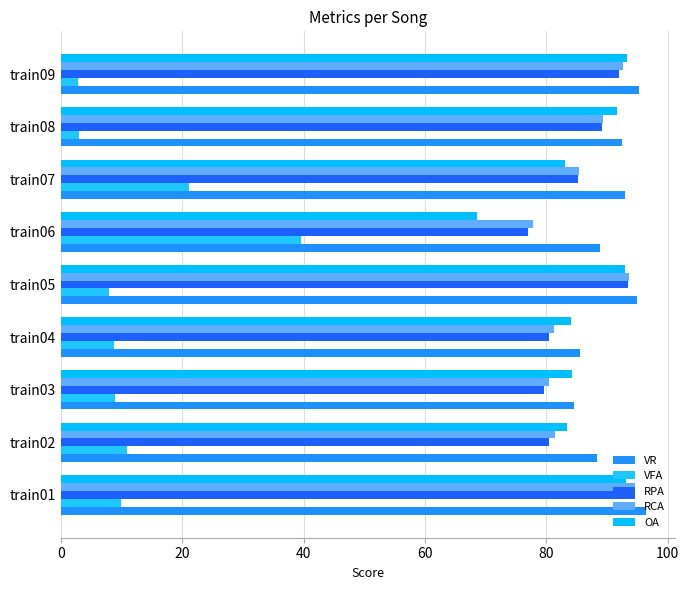

How many data points does each series have?

9